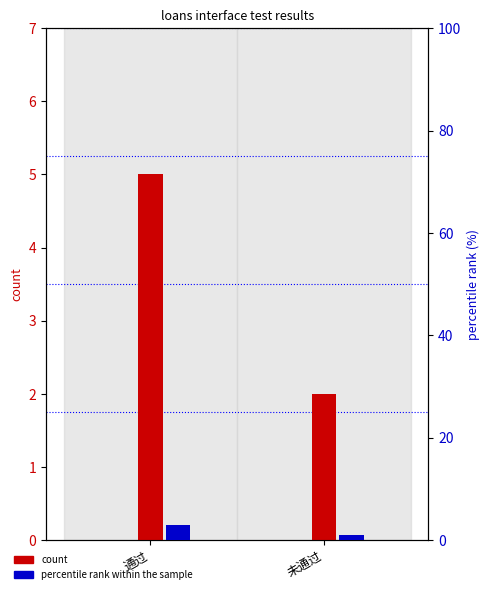

Reading right to left, transcribe all the data shown in this chart.

count: 2	5
percentile rank within the sample: 1	3